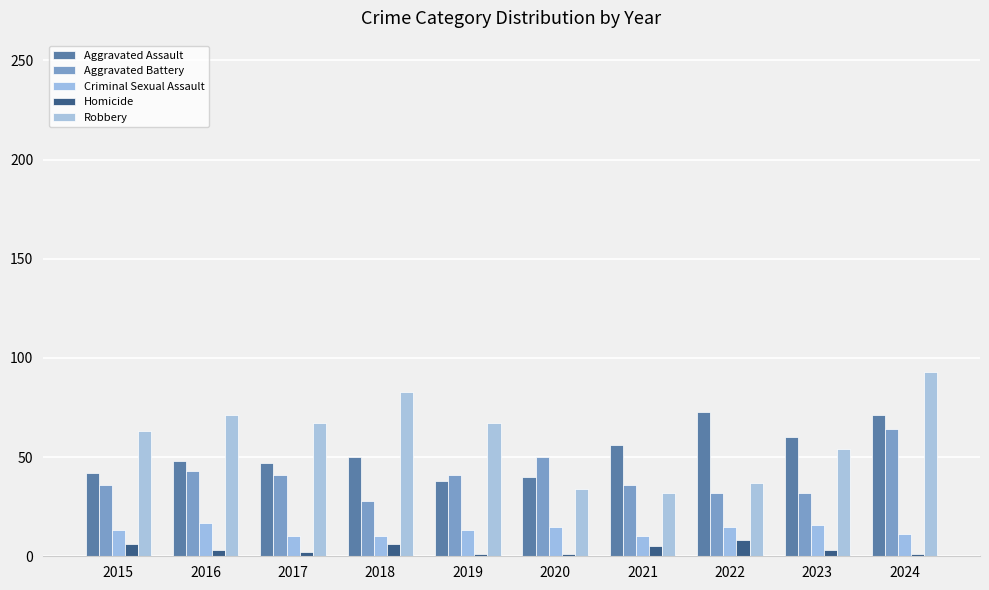

List the series in order of their peak value, lowest first.

Homicide, Criminal Sexual Assault, Aggravated Battery, Aggravated Assault, Robbery